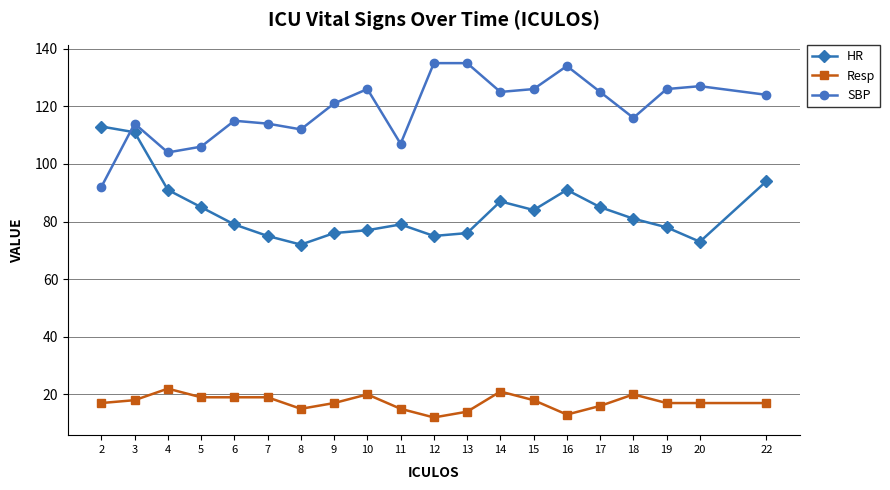

Between 3 and 18, which series saw the biggest shift?

HR